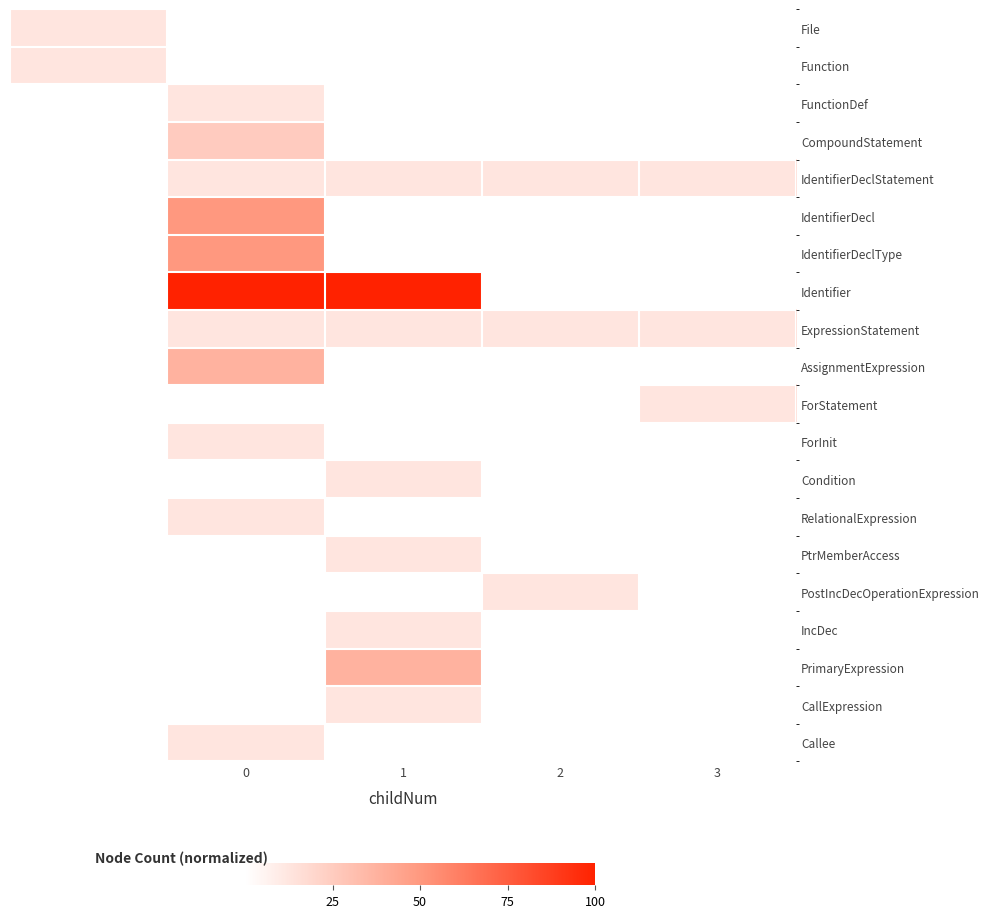

How many series are shown in this chart?

20